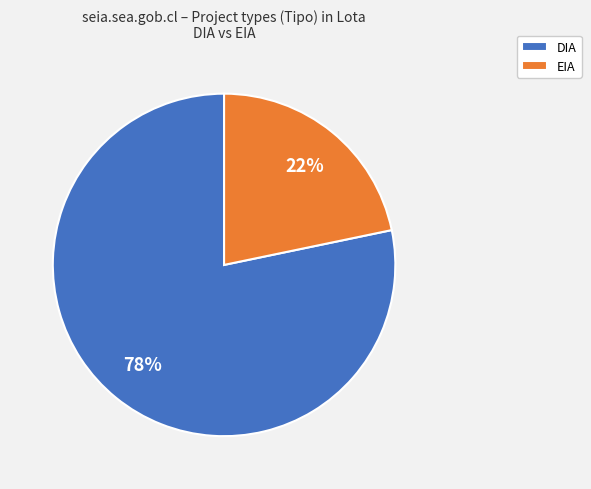

The DIA slice represents 78% of the pie. True or false?

True